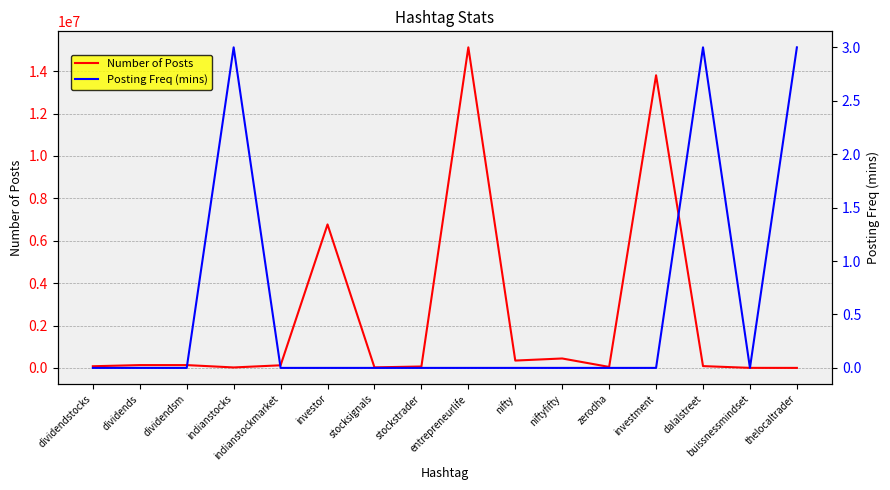

True or false: Posting Freq (mins) and Number of Posts intersect in this chart.

False